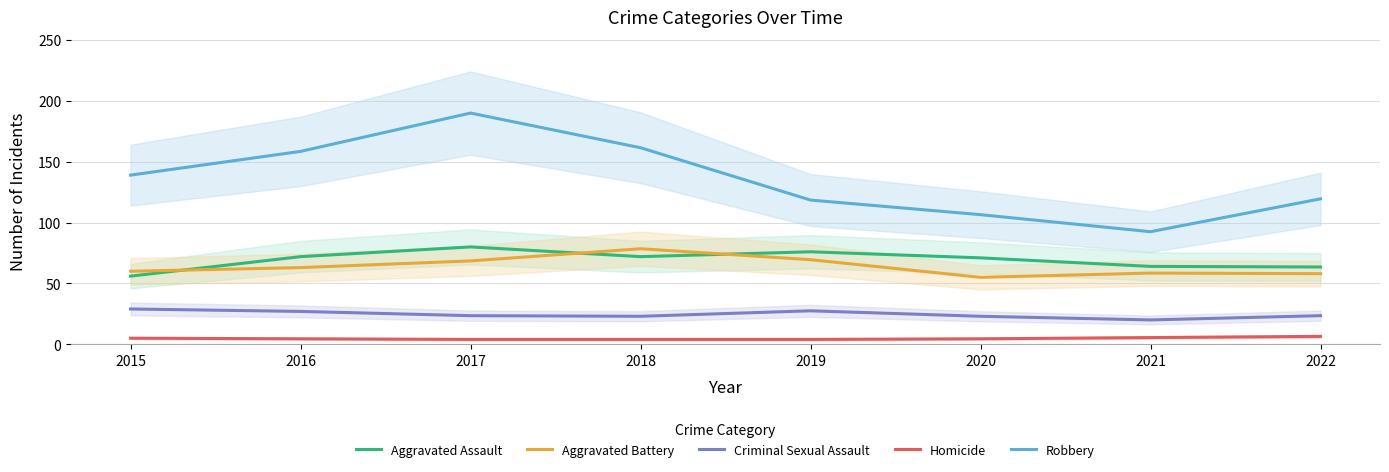

At which label does Robbery first exceed 139?

2016